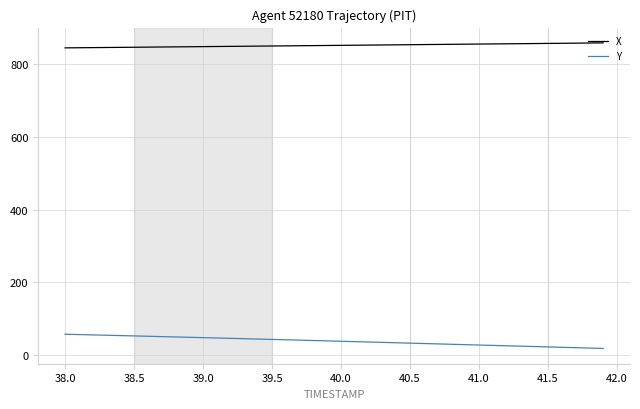

What is the difference between the maximum and minimum values in the Y series?

39.1